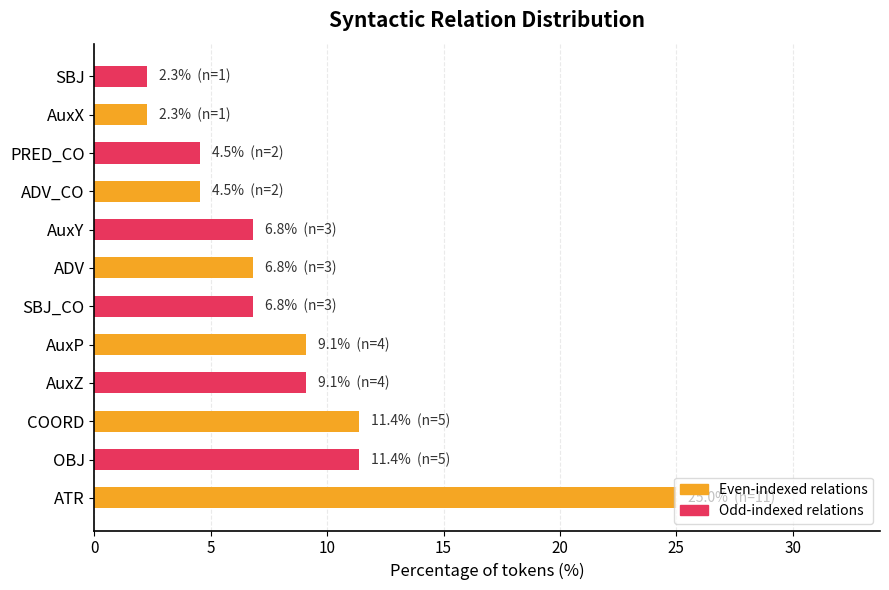

What is the change in value from COORD to AuxY?

-4.5